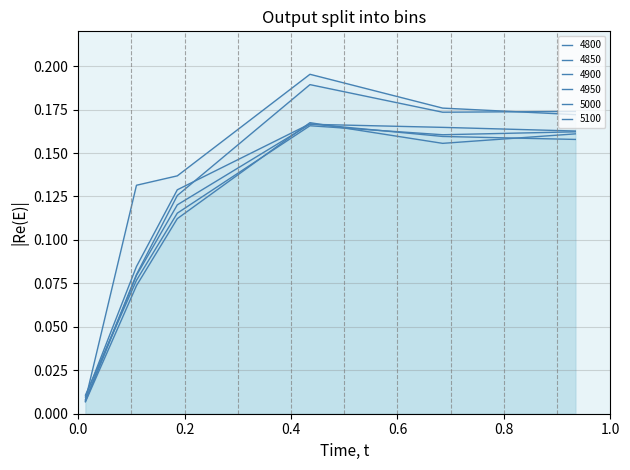

How many lines are shown in the chart?

6